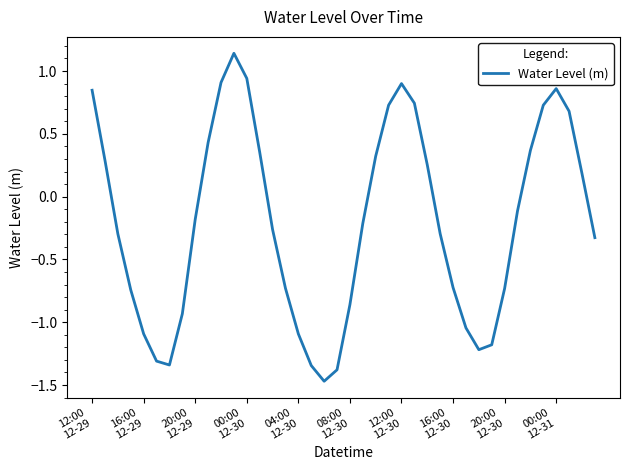

At which category does the chart reach its minimum across all series?

18